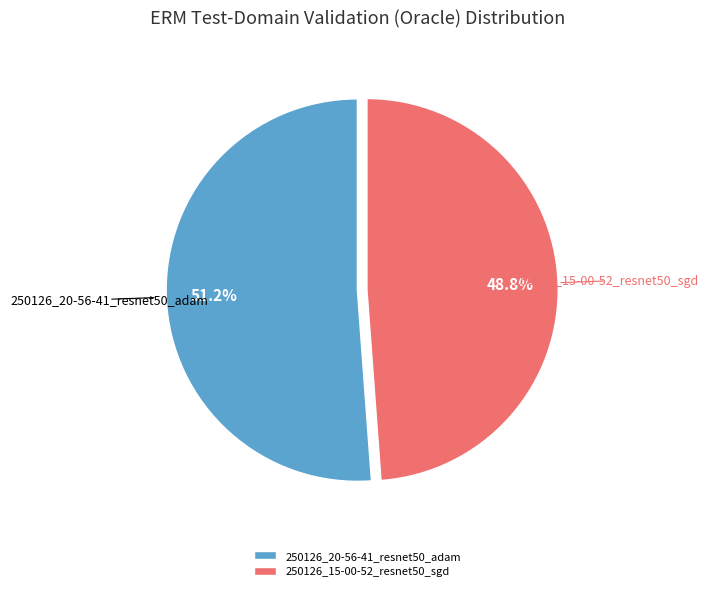

To the nearest percent, what is the average slice percentage?

50%